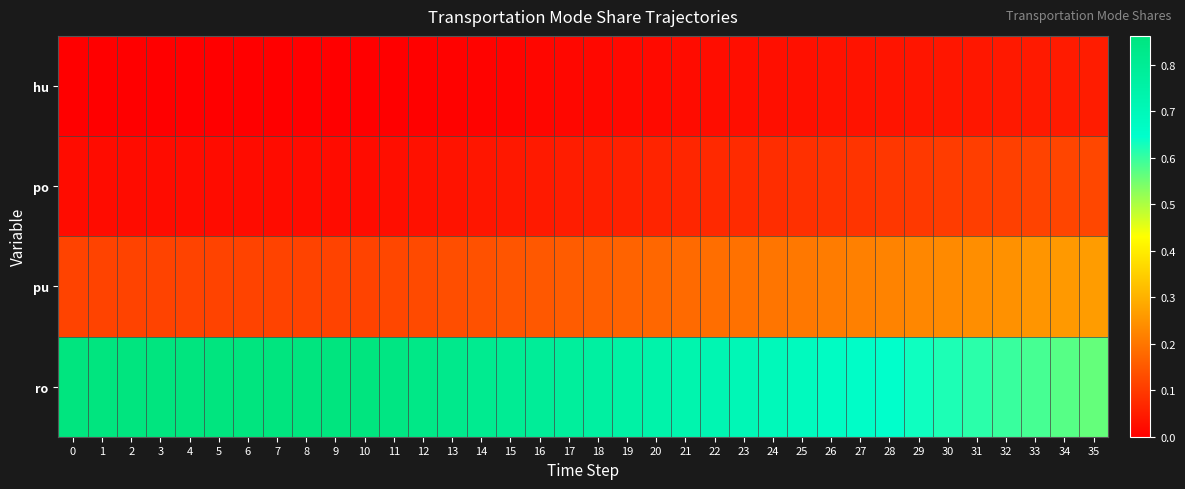

Reading left to right, what are all the values shown in this chart?

hu: 0=0.0	1=0.0	2=0.0	3=0.0	4=0.0	5=0.0	6=0.0	7=0.0	8=0.0	9=0.0	10=0.0	11=0.0	12=0.0	13=0.0	14=0.0	15=0.0	16=0.0	17=0.0	18=0.0	19=0.0	20=0.0	21=0.0	22=0.0	23=0.0	24=0.0	25=0.0	26=0.0	27=0.0	28=0.0	29=0.0	30=0.0	31=0.0	32=0.0	33=0.0	34=0.0	35=0.1
po: 0=0.0	1=0.0	2=0.0	3=0.0	4=0.0	5=0.0	6=0.0	7=0.0	8=0.0	9=0.0	10=0.0	11=0.0	12=0.0	13=0.0	14=0.0	15=0.0	16=0.0	17=0.1	18=0.1	19=0.1	20=0.1	21=0.1	22=0.1	23=0.1	24=0.1	25=0.1	26=0.1	27=0.1	28=0.1	29=0.1	30=0.1	31=0.1	32=0.1	33=0.1	34=0.1	35=0.1
pu: 0=0.1	1=0.1	2=0.1	3=0.1	4=0.1	5=0.1	6=0.1	7=0.1	8=0.1	9=0.1	10=0.1	11=0.1	12=0.1	13=0.1	14=0.1	15=0.1	16=0.2	17=0.2	18=0.2	19=0.2	20=0.2	21=0.2	22=0.2	23=0.2	24=0.2	25=0.2	26=0.2	27=0.2	28=0.2	29=0.2	30=0.2	31=0.2	32=0.2	33=0.3	34=0.3	35=0.3
ro: 0=0.9	1=0.9	2=0.9	3=0.9	4=0.9	5=0.9	6=0.9	7=0.9	8=0.9	9=0.9	10=0.9	11=0.8	12=0.8	13=0.8	14=0.8	15=0.8	16=0.8	17=0.8	18=0.8	19=0.8	20=0.7	21=0.7	22=0.7	23=0.7	24=0.7	25=0.7	26=0.7	27=0.7	28=0.6	29=0.6	30=0.6	31=0.6	32=0.6	33=0.6	34=0.6	35=0.6